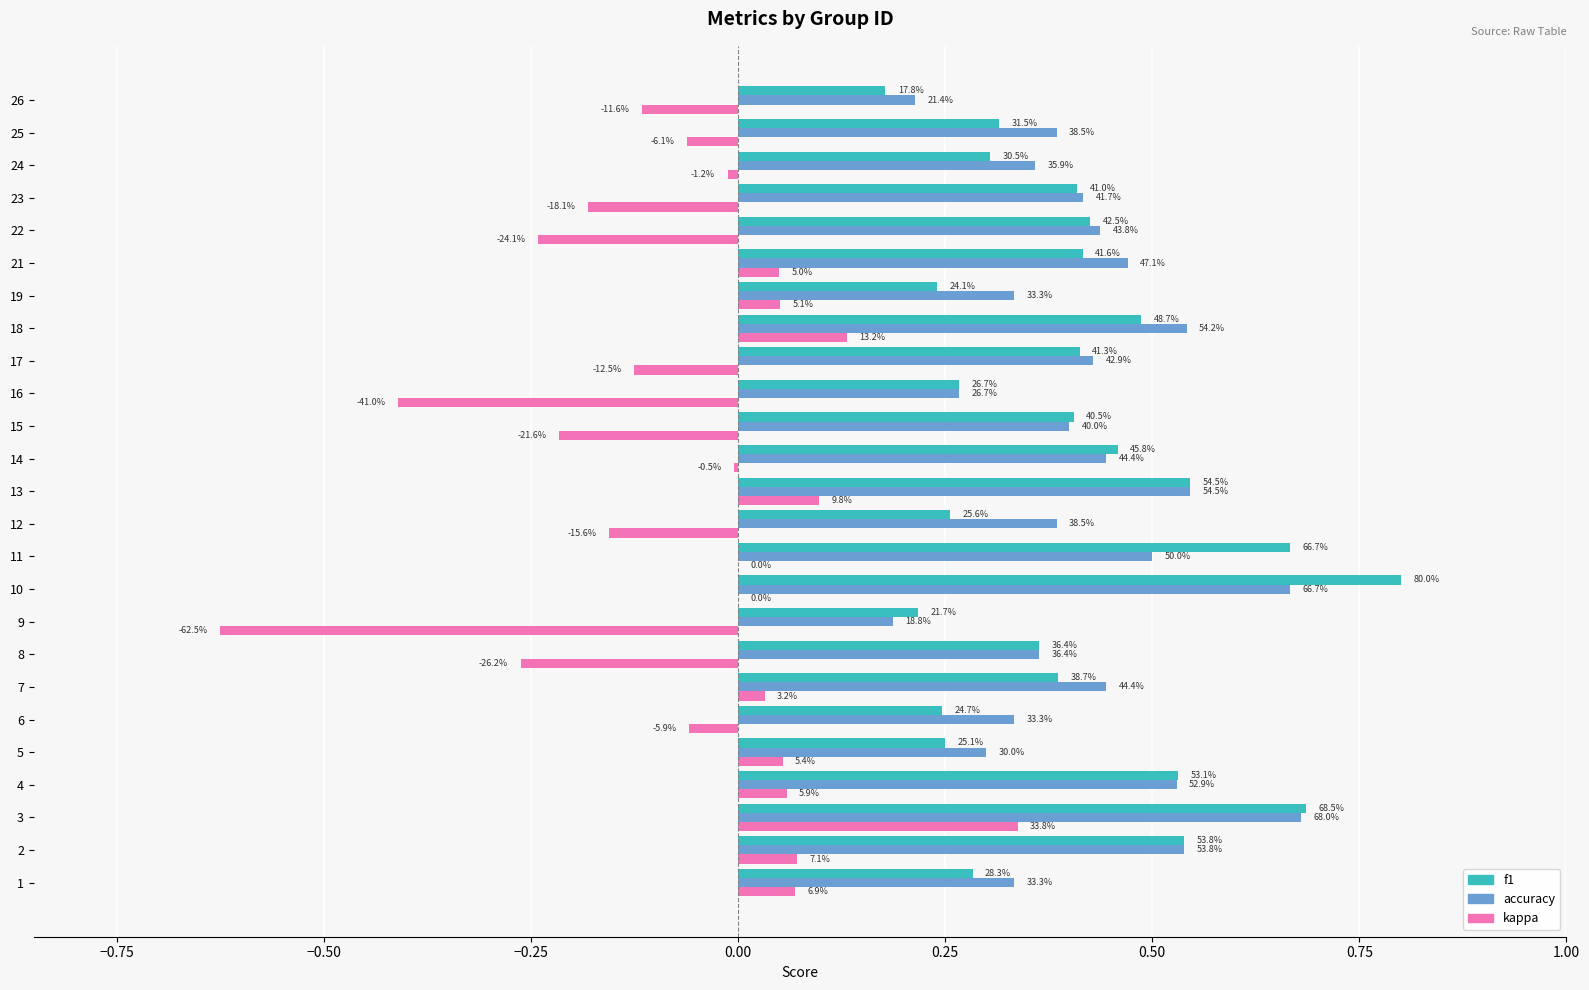

What are all the series names shown in the legend?

f1, accuracy, kappa